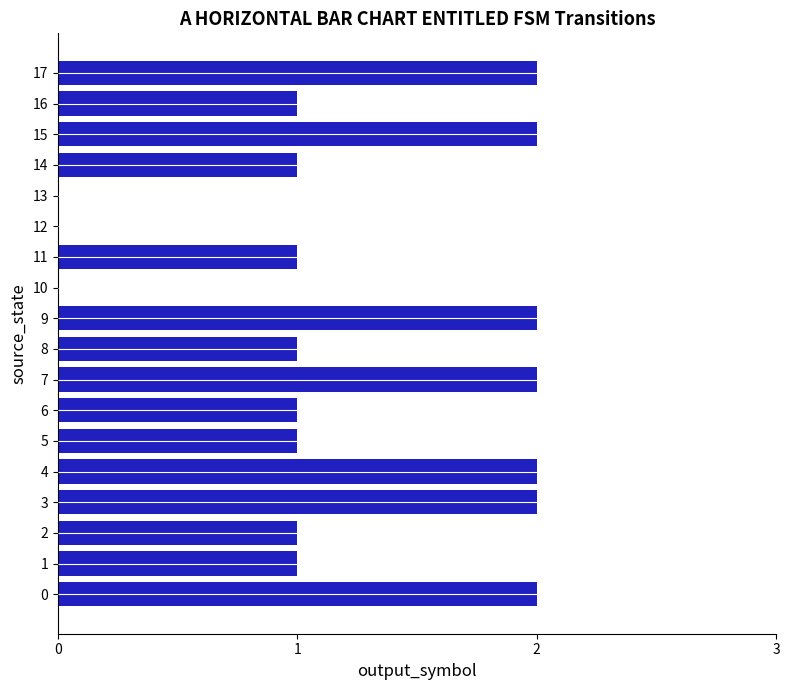

Approximately how many times larger is the value at 0 compared to 5?

2.0